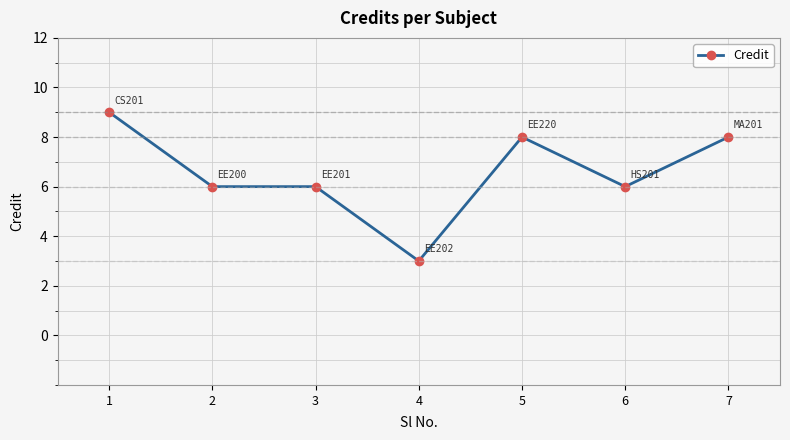

The chart shows a value of 6 at 3. True or false?

True